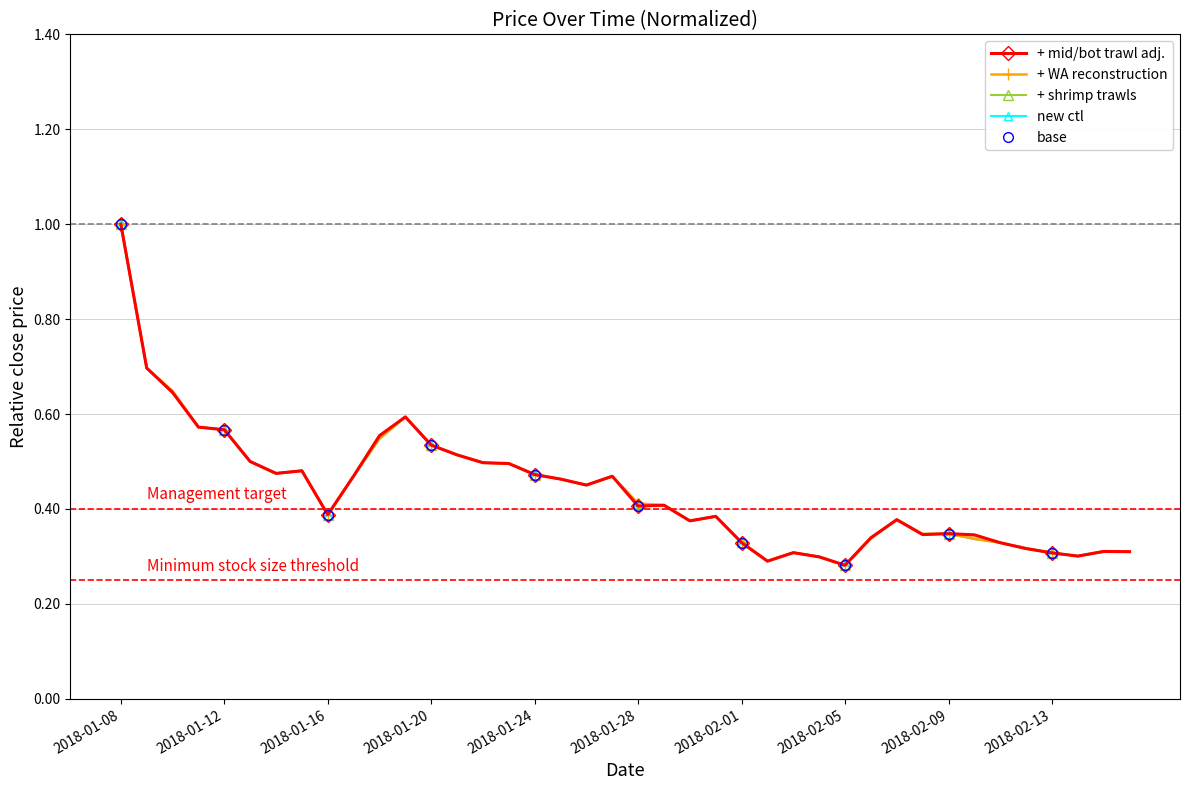

How many data points does each series have?

40